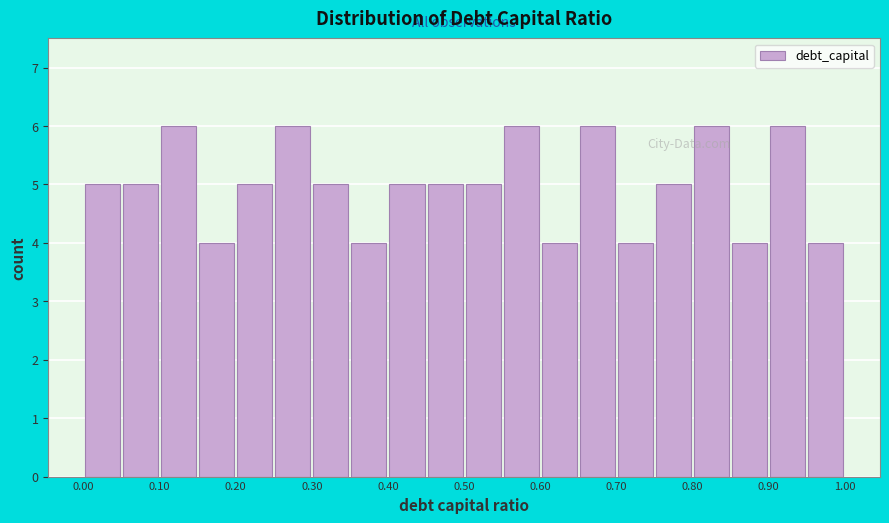

Reading left to right, transcribe this chart: for each bar, give the range it covers on the x-axis and its height. The values are not printed on the chart, so give them approximately, as read against the axis.

0.00 to 0.05: 5
0.05 to 0.10: 5
0.10 to 0.15: 6
0.15 to 0.20: 4
0.20 to 0.25: 5
0.25 to 0.30: 6
0.30 to 0.35: 5
0.35 to 0.40: 4
0.40 to 0.45: 5
0.45 to 0.50: 5
0.50 to 0.55: 5
0.55 to 0.60: 6
0.60 to 0.65: 4
0.65 to 0.70: 6
0.70 to 0.75: 4
0.75 to 0.80: 5
0.80 to 0.85: 6
0.85 to 0.90: 4
0.90 to 0.95: 6
0.95 to 1.00: 4